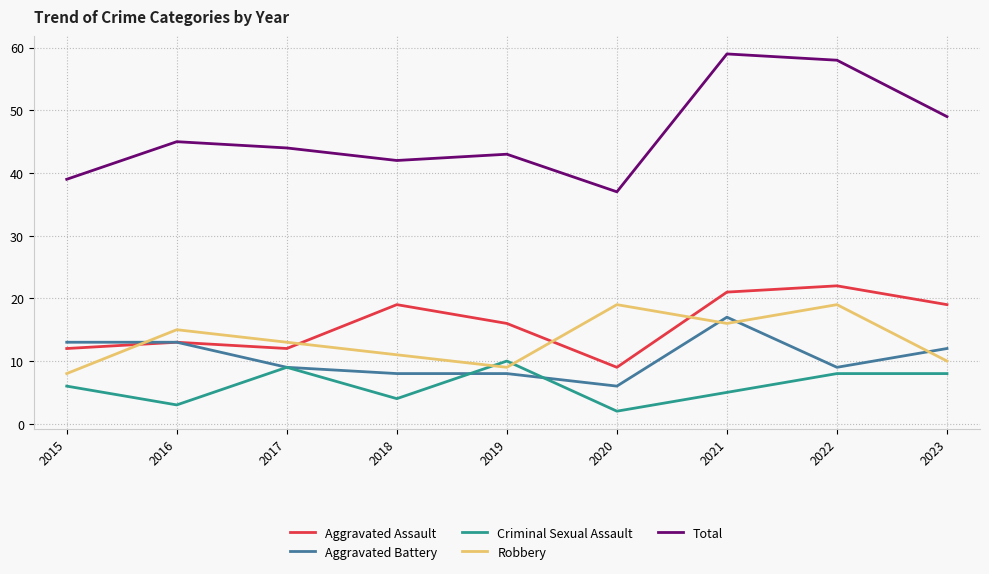

Is this an area chart (filled region under the line)?

No